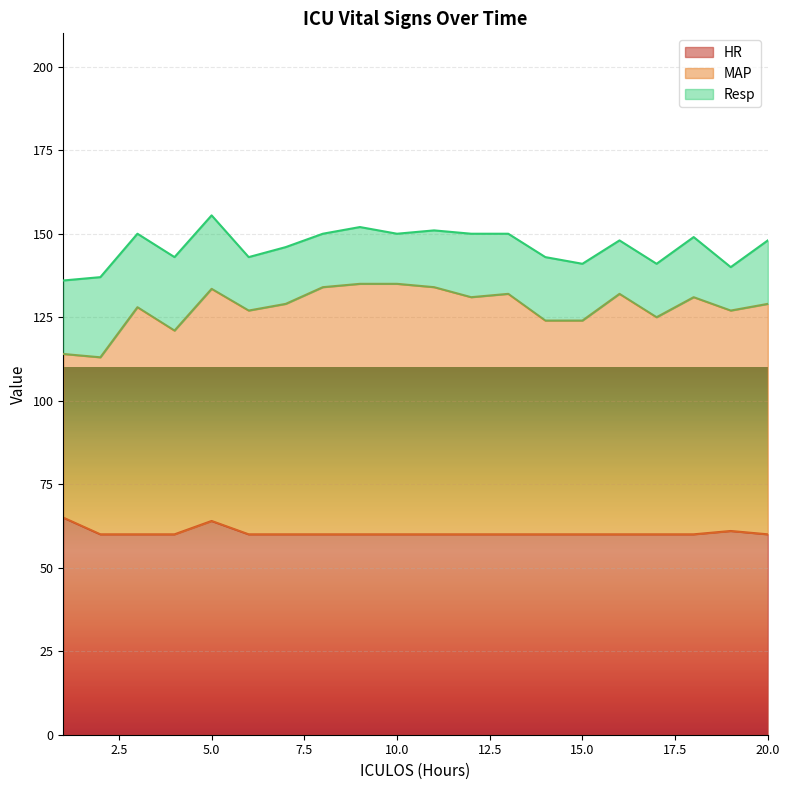

What is the average value of the MAP series?

127.9